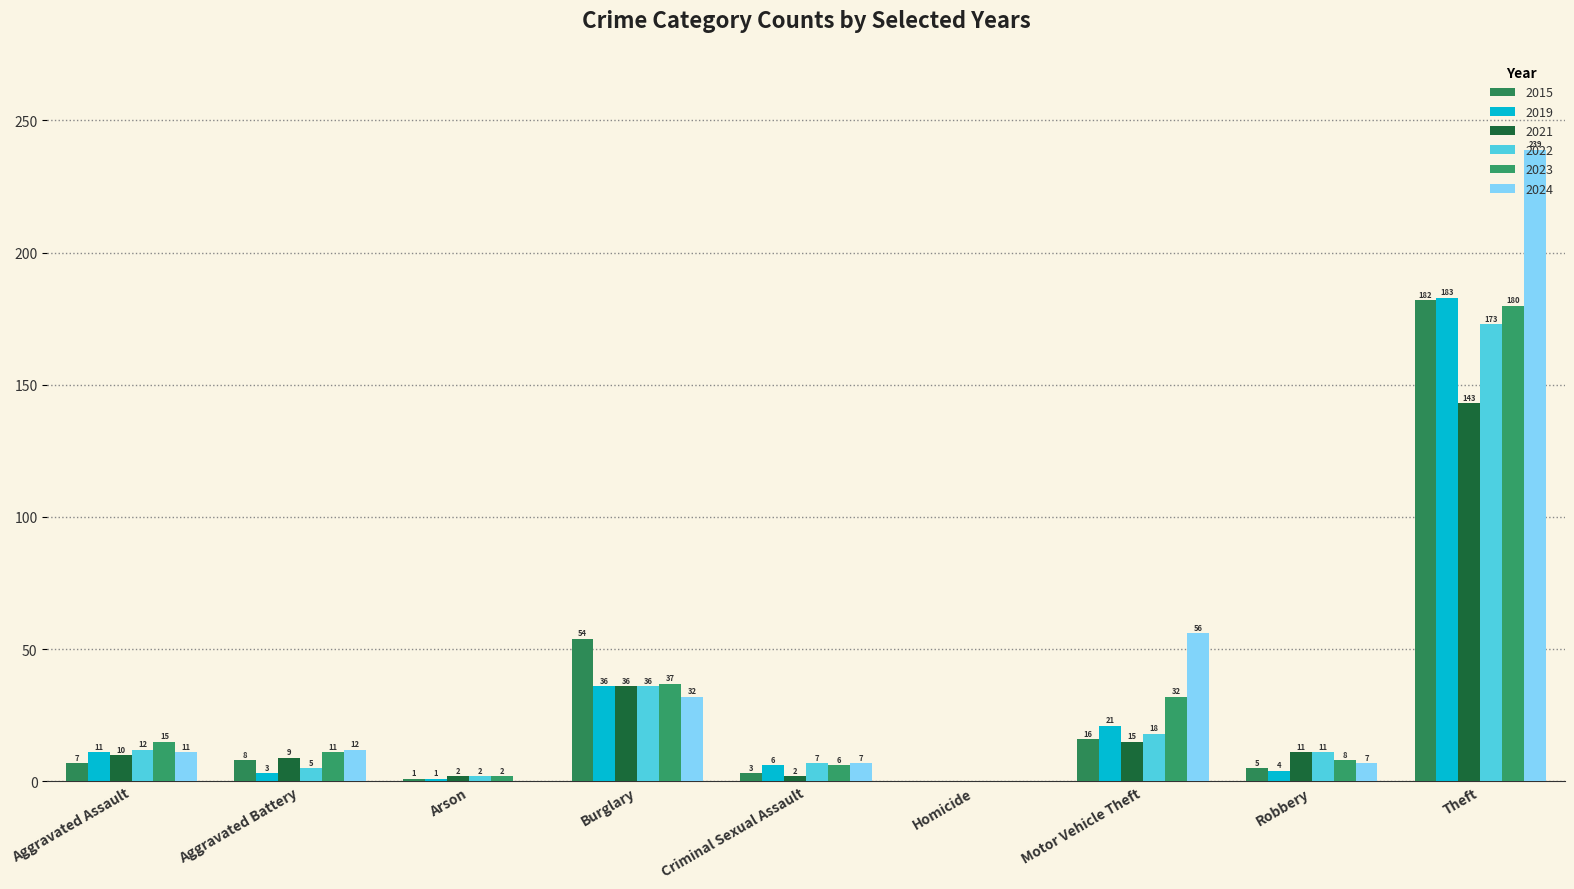

How many distinct data groups are displayed?

6